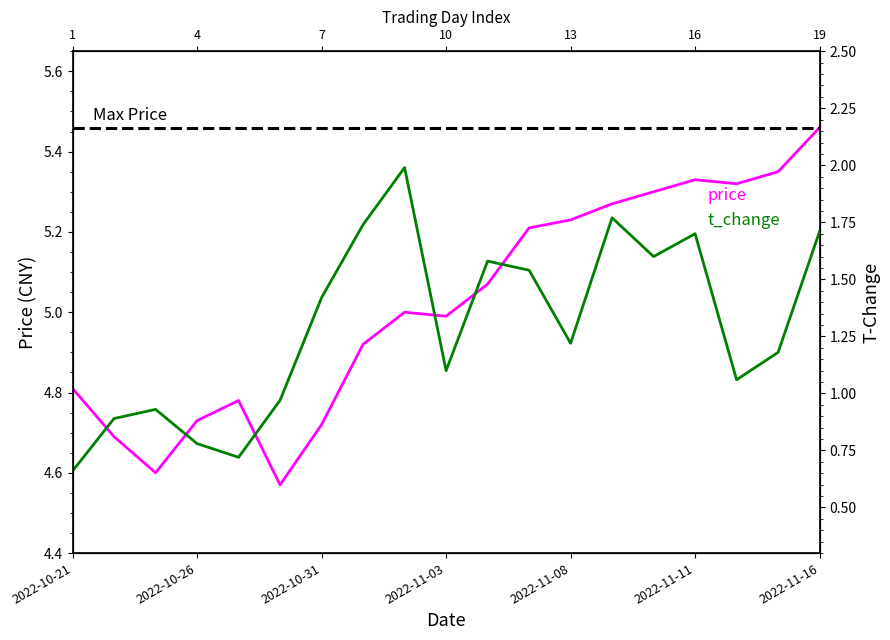

Which series changed the most between 2022-11-07 and 2022-11-11?

t_change